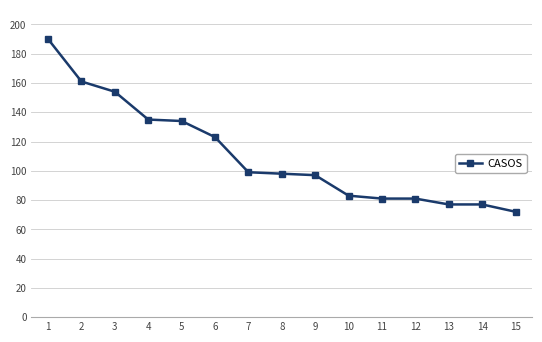

What value does the data have at 9, to the nearest 10?

100